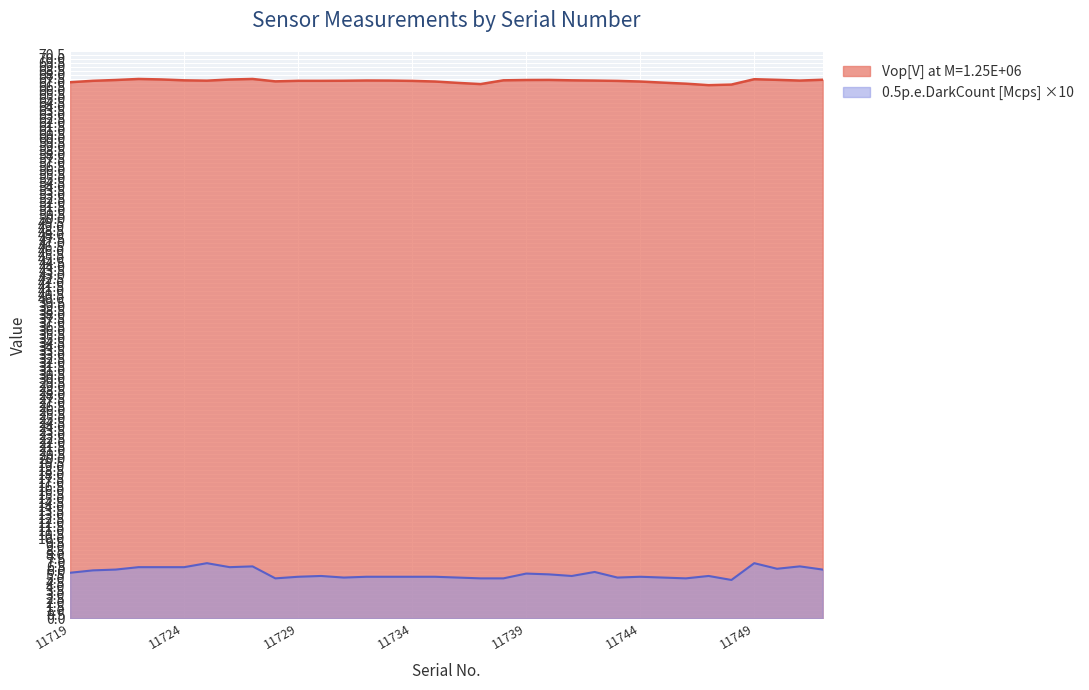

True or false: 0.5p.e.DarkCount [Mcps] at Vop and Vop[V] at M=1.25E+06 intersect in this chart.

False